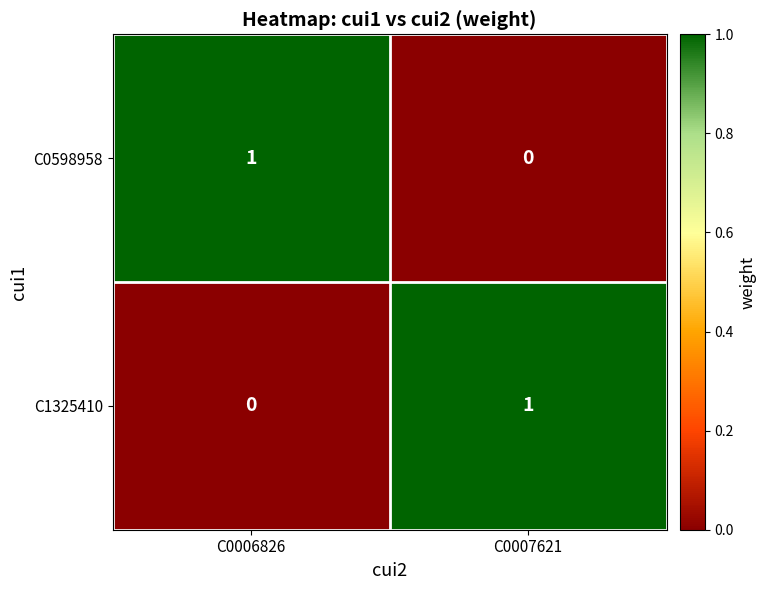

Is it true that C0598958 equals 1 at C0006826?

True